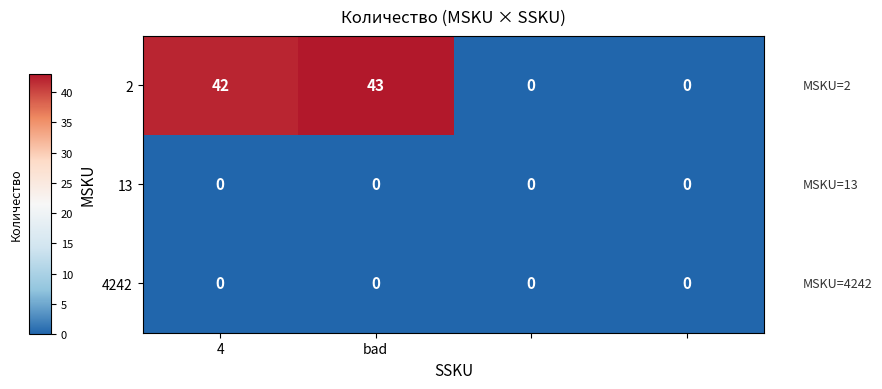

What is the maximum value for 2?

43